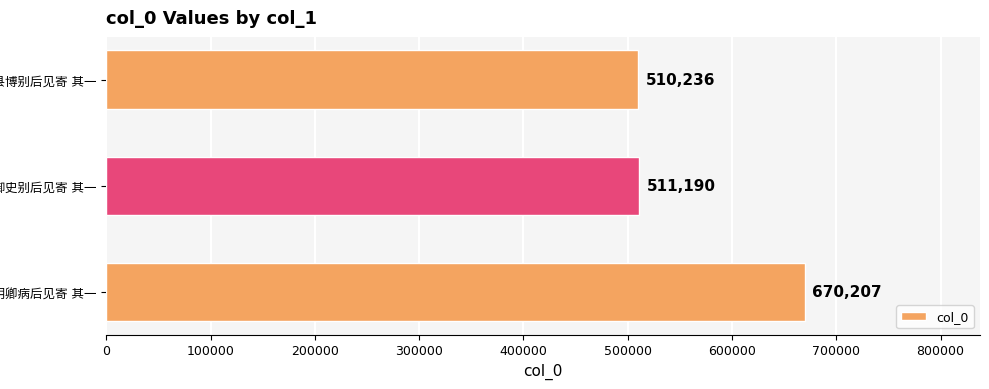

What is the greatest value displayed?

670207